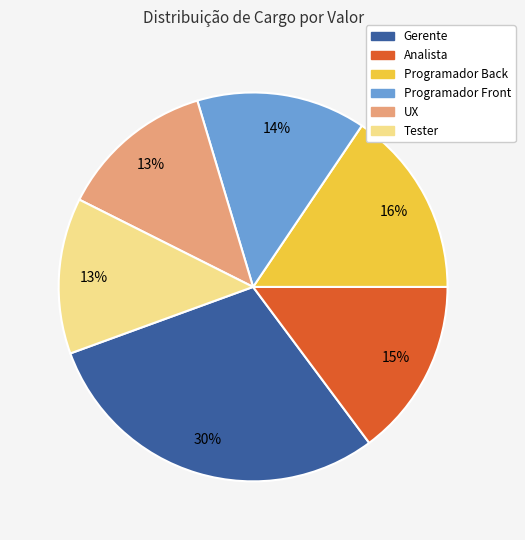

How many segments does this pie chart have?

6